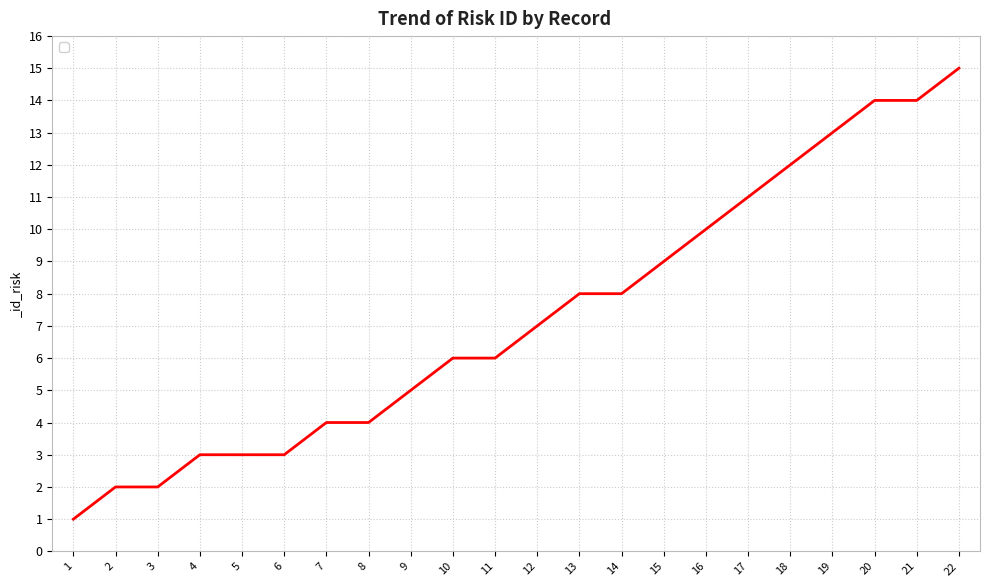

What is the difference between the maximum and minimum values?

14